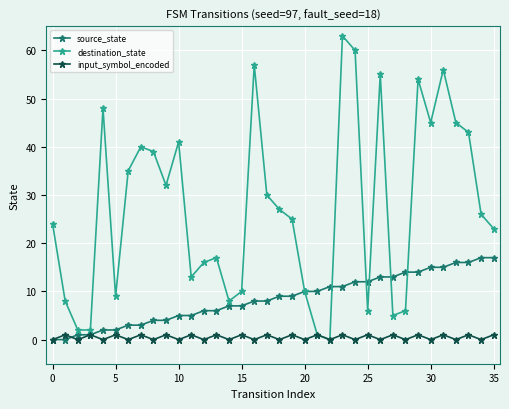

At how many categories does at least one series exceed 38?

13